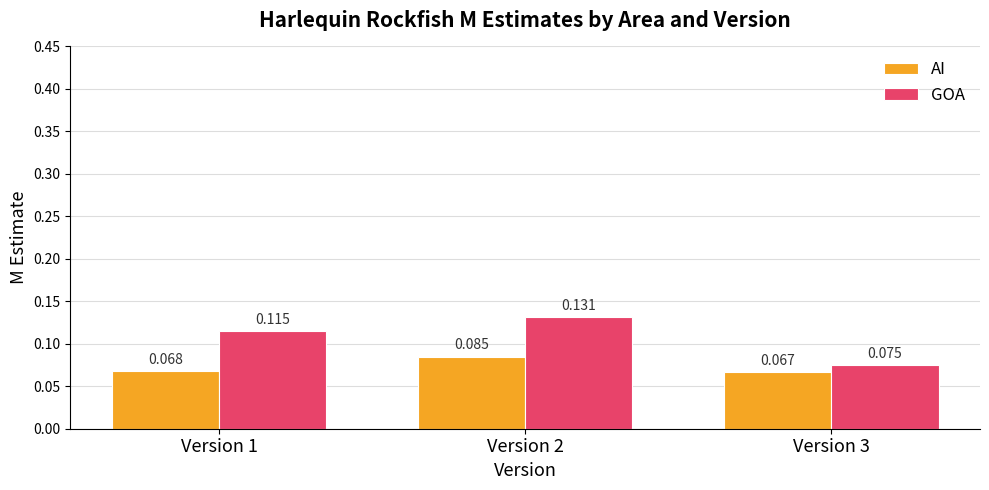

The value of AI at Version 3 is 0.0. True or false?

False